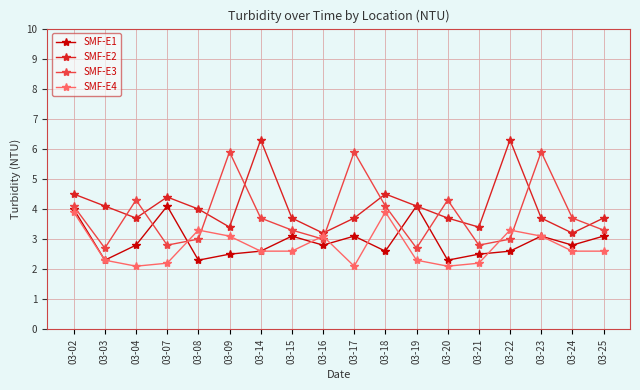

Which series ends up on top after the final intersection of SMF-E3 and SMF-E2?

SMF-E2